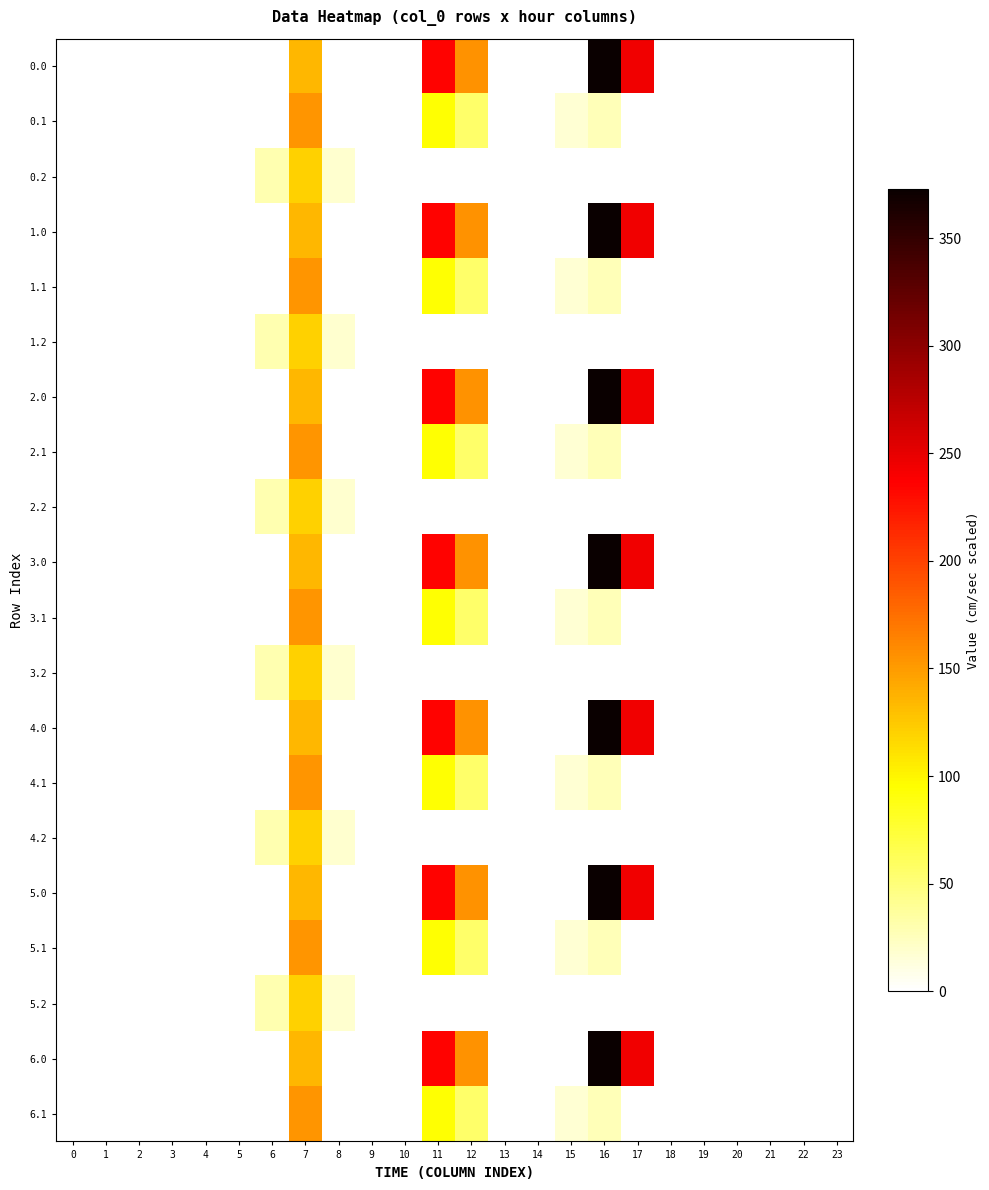

At which category is the sum across all series the highest?

16